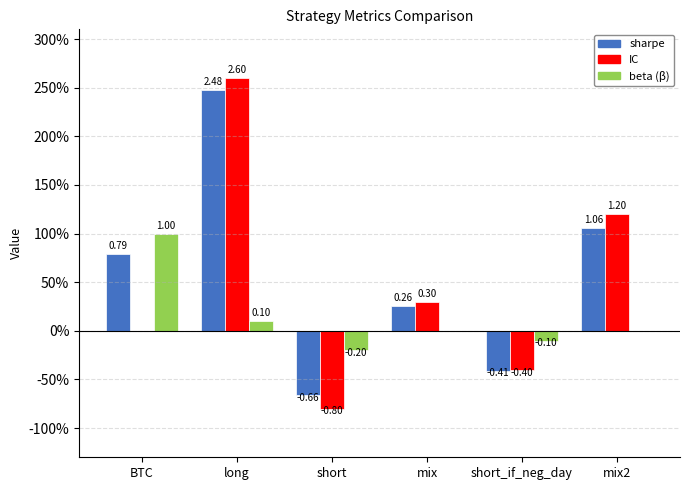

Reading left to right, list all the values displayed in this chart.

sharpe: 0.8	2.5	-0.7	0.3	-0.4	1.1
IC: 0.0	2.6	-0.8	0.3	-0.4	1.2
beta: 1.0	0.1	-0.2	0.0	-0.1	0.0